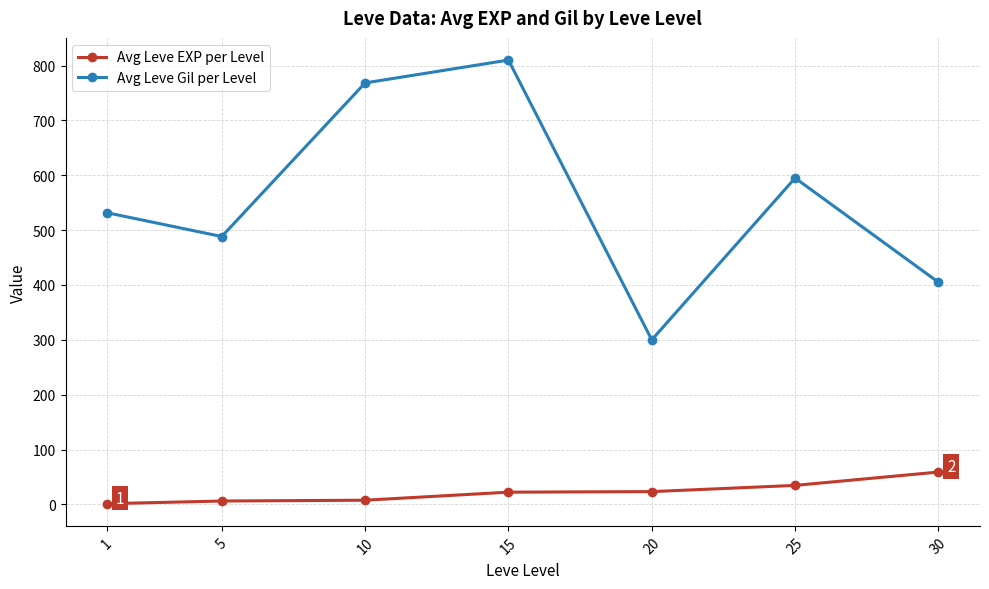

What is the value of the Avg Leve EXP per Level point at the 4th from the left?

22.3